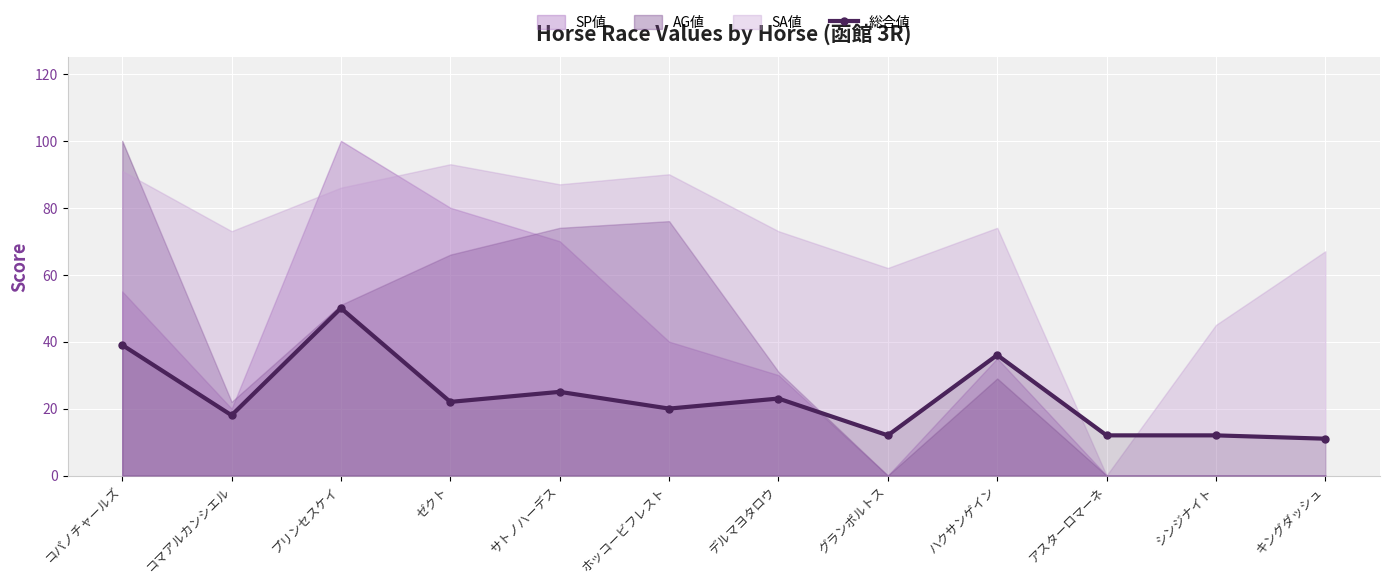

What is the label of the 8th point from the right?

サトノハーデス